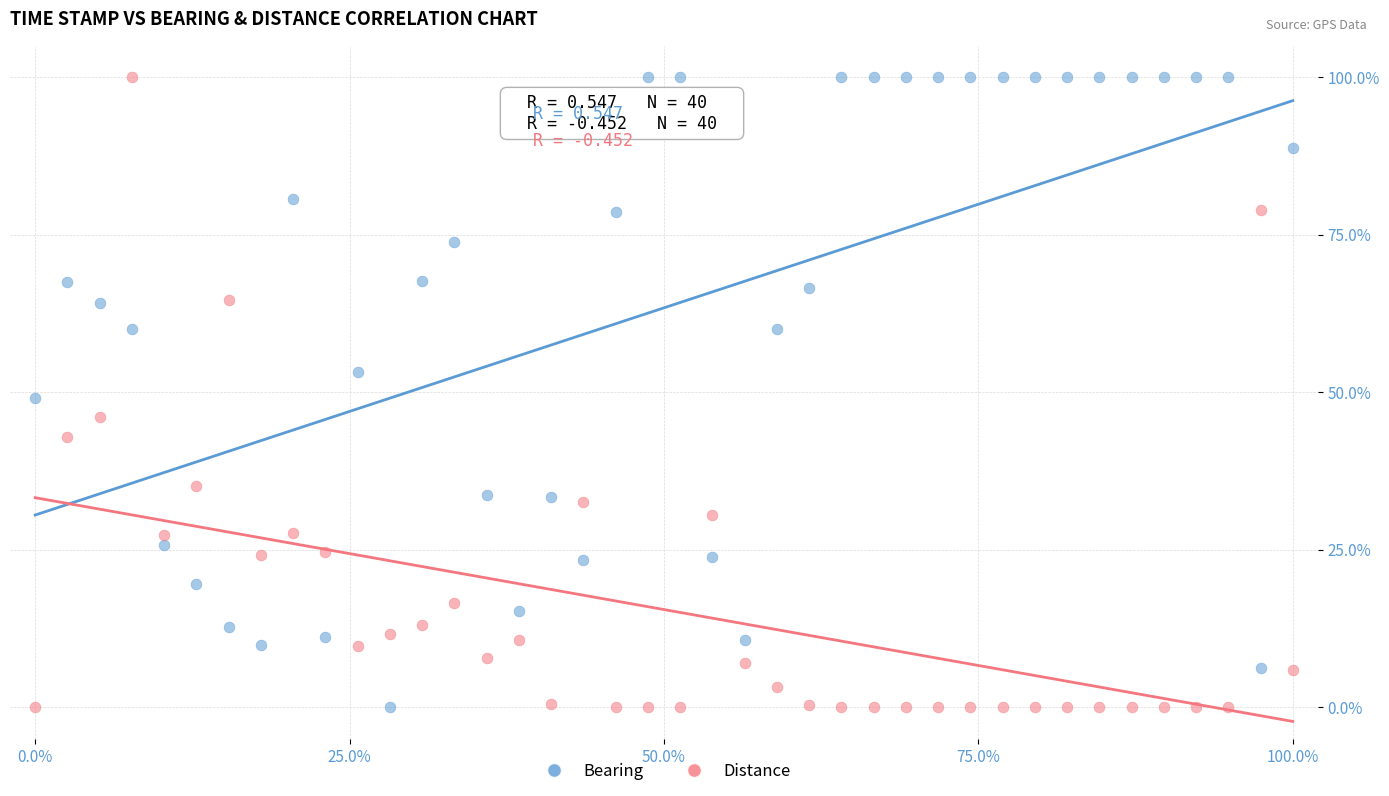

What are all the series names shown in the legend?

Bearing, Distance